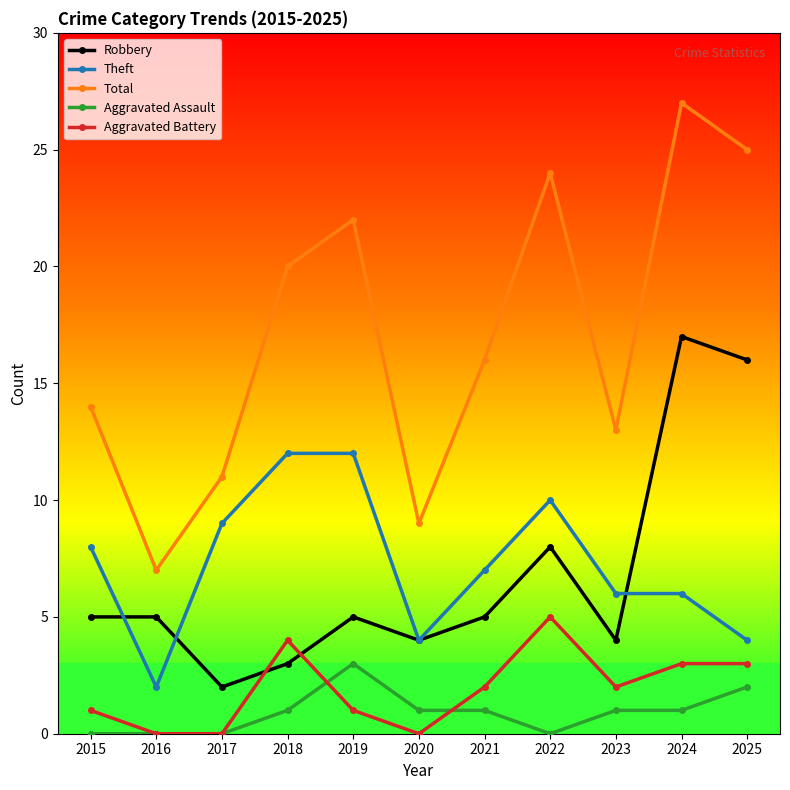

How many values in the Theft series are below 7?

5